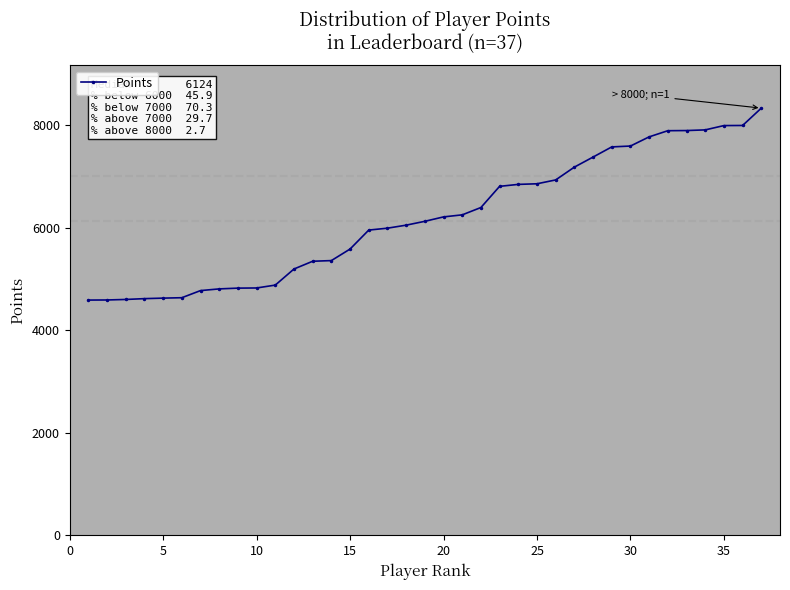

What is the minimum value shown in the chart?

4588